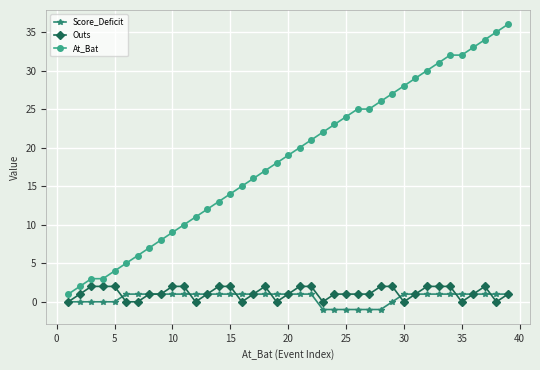

Which series has the largest total across all categories?

At_Bat